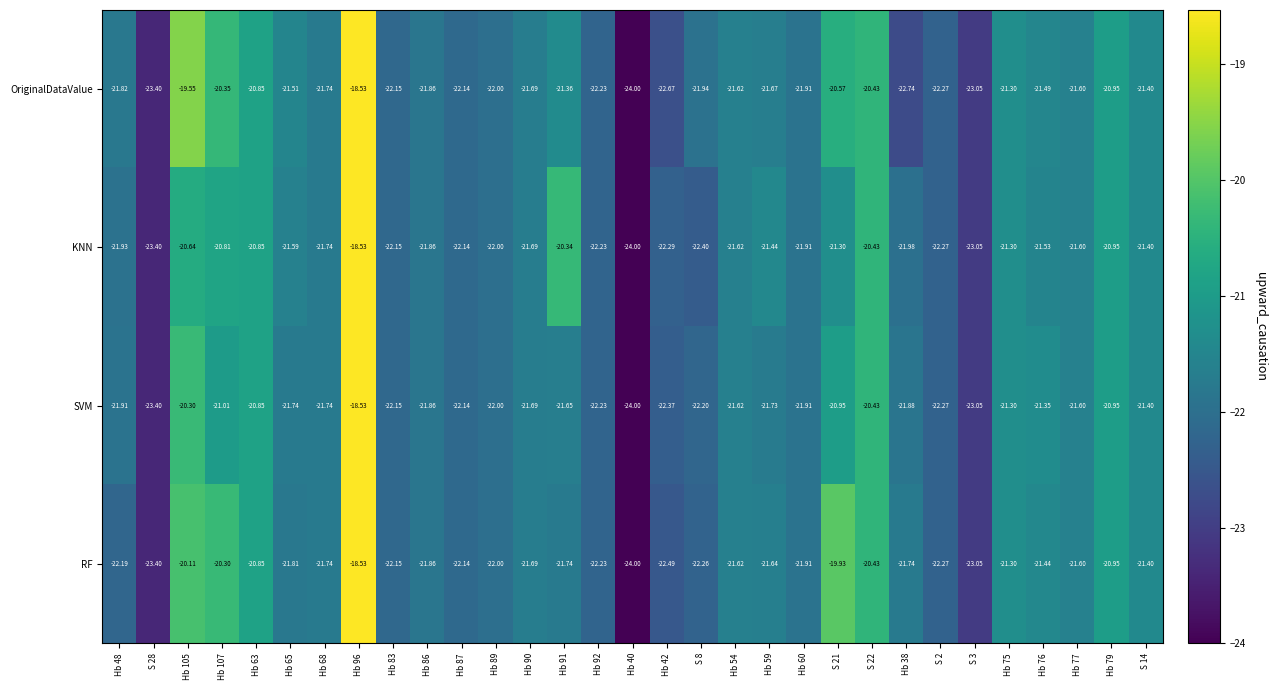

Which series changed the most between S 21 and S 3?

RF